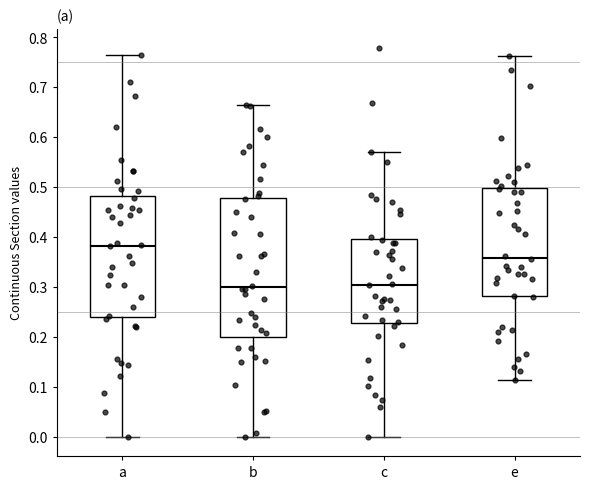

Reading left to right, read every box against the y-axis: the position of its median line, the range the box covers, and the ends of its whiskers. The values are not printed on the chart, so give them approximately, as read against the axis.

a: median 0.38, box 0.24 to 0.48, whiskers 0.00 to 0.77
b: median 0.30, box 0.20 to 0.48, whiskers 0.00 to 0.66
c: median 0.30, box 0.23 to 0.39, whiskers 0.00 to 0.57
e: median 0.36, box 0.28 to 0.50, whiskers 0.11 to 0.76